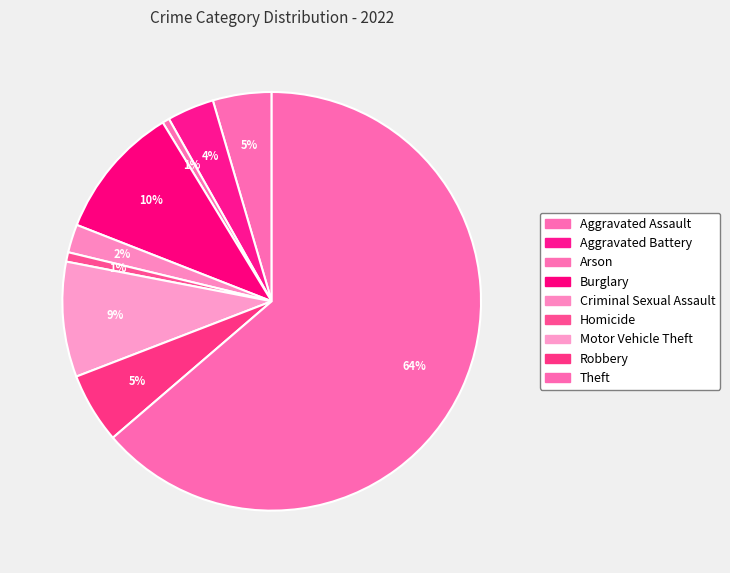

How many slices are in this pie chart?

9